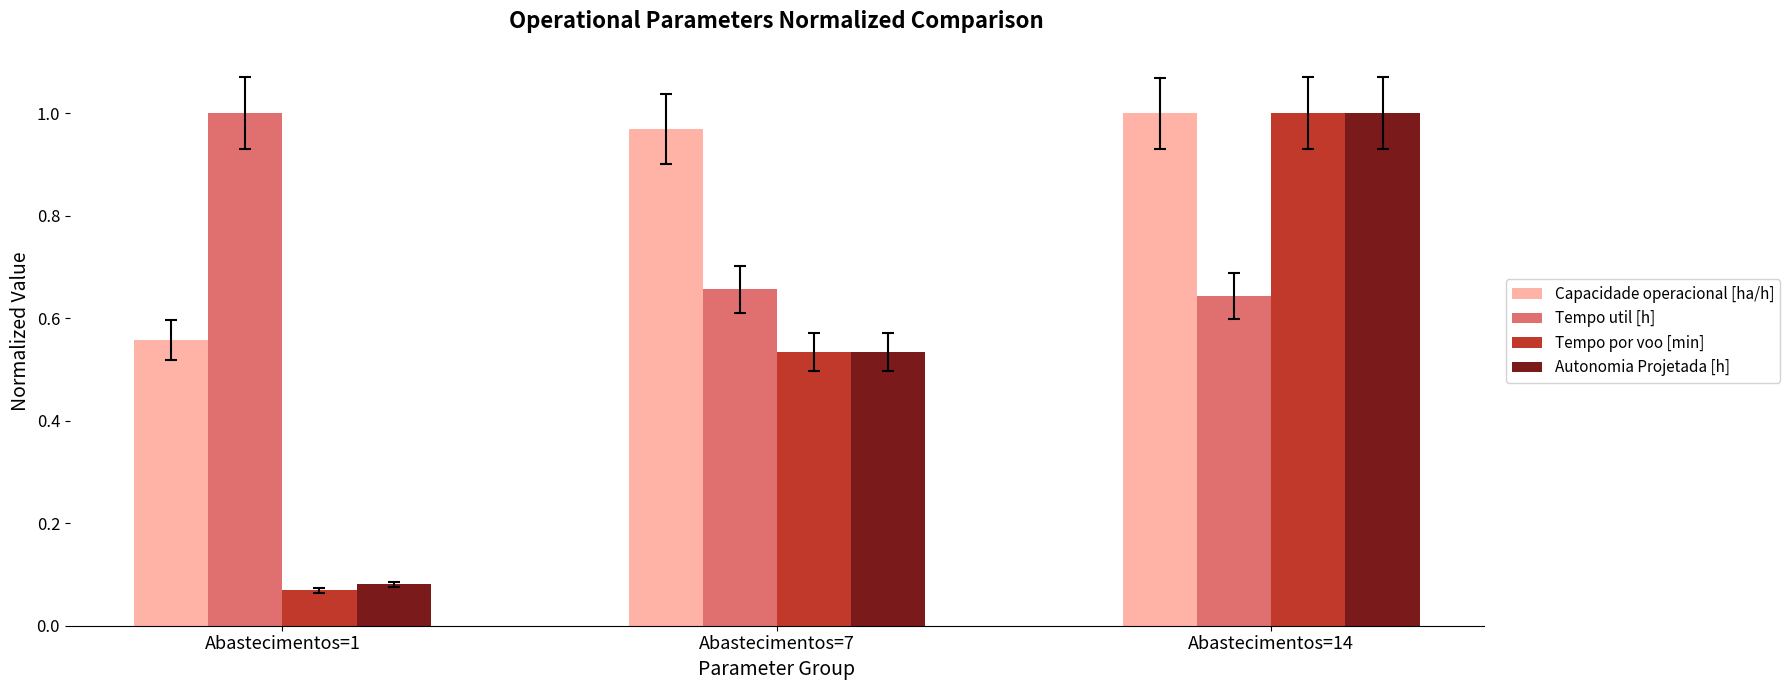

Rank the categories by Autonomia Projetada [h] value from lowest to highest.

Abastecimentos=1, Abastecimentos=7, Abastecimentos=14